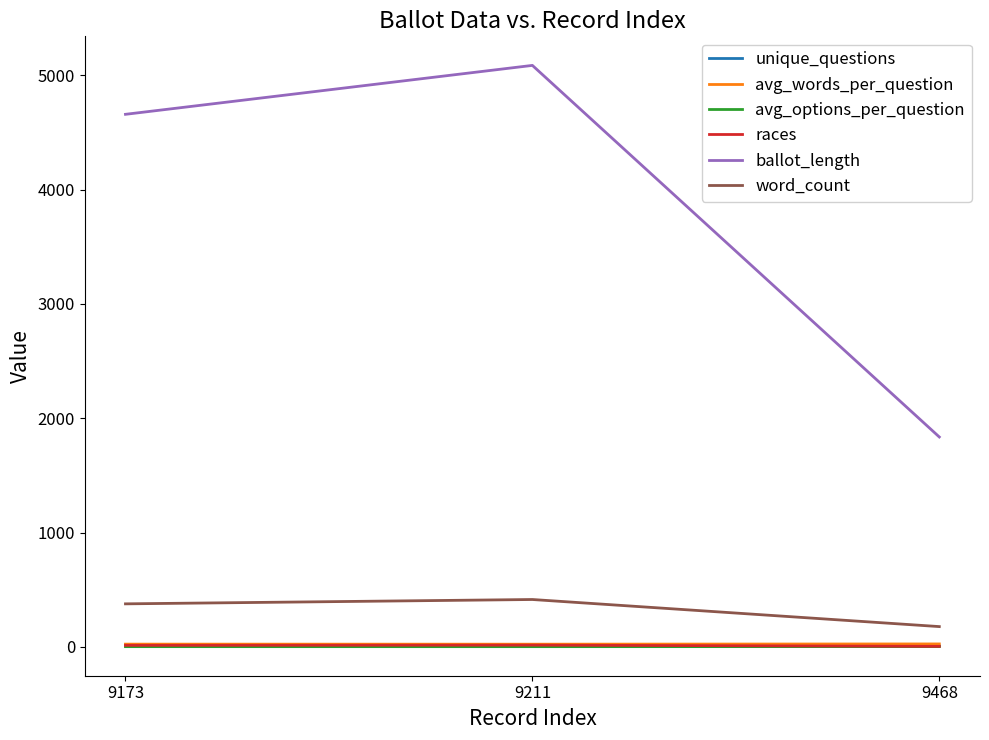

Which series has the largest range (max minus min)?

ballot_length